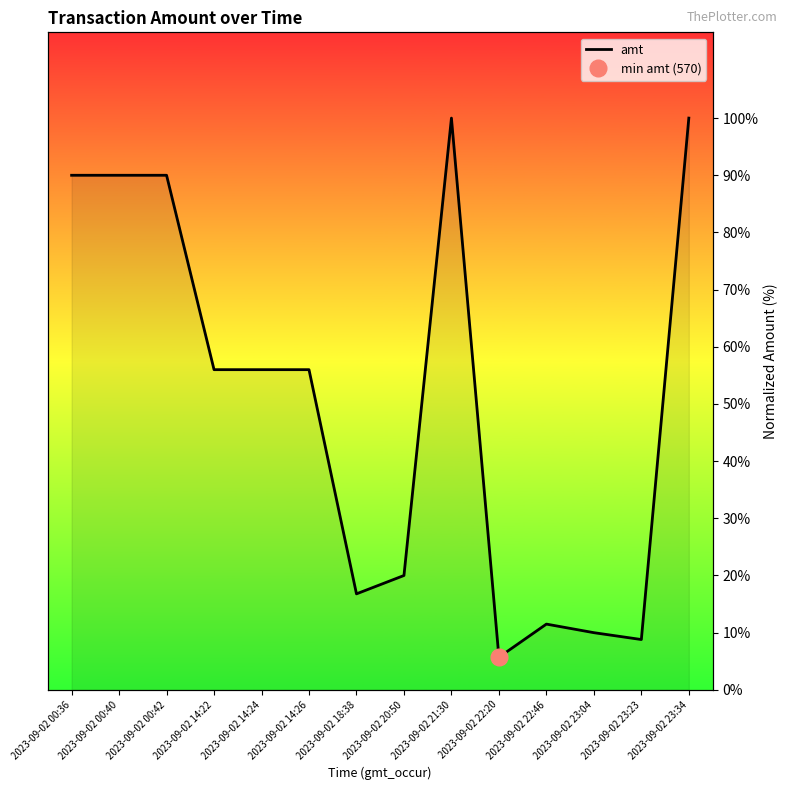

Approximately how many times larger is the value at 2023-09-02 00:36 compared to 2023-09-02 14:24?

1.6